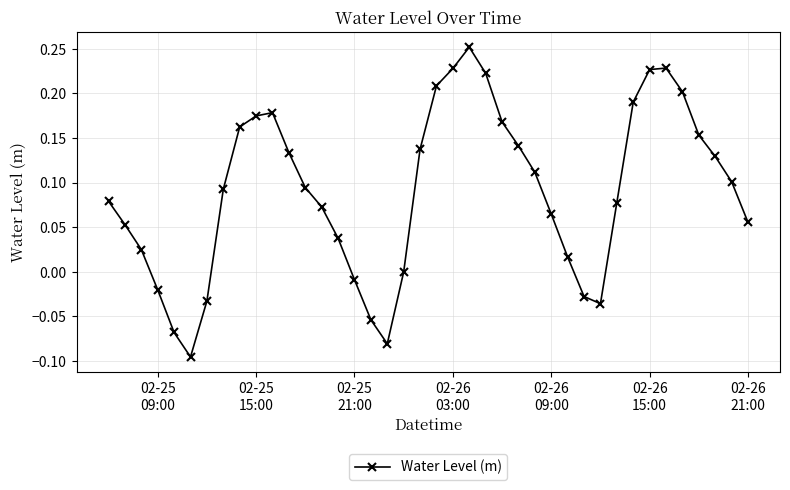

What is the sum of all values?

3.6